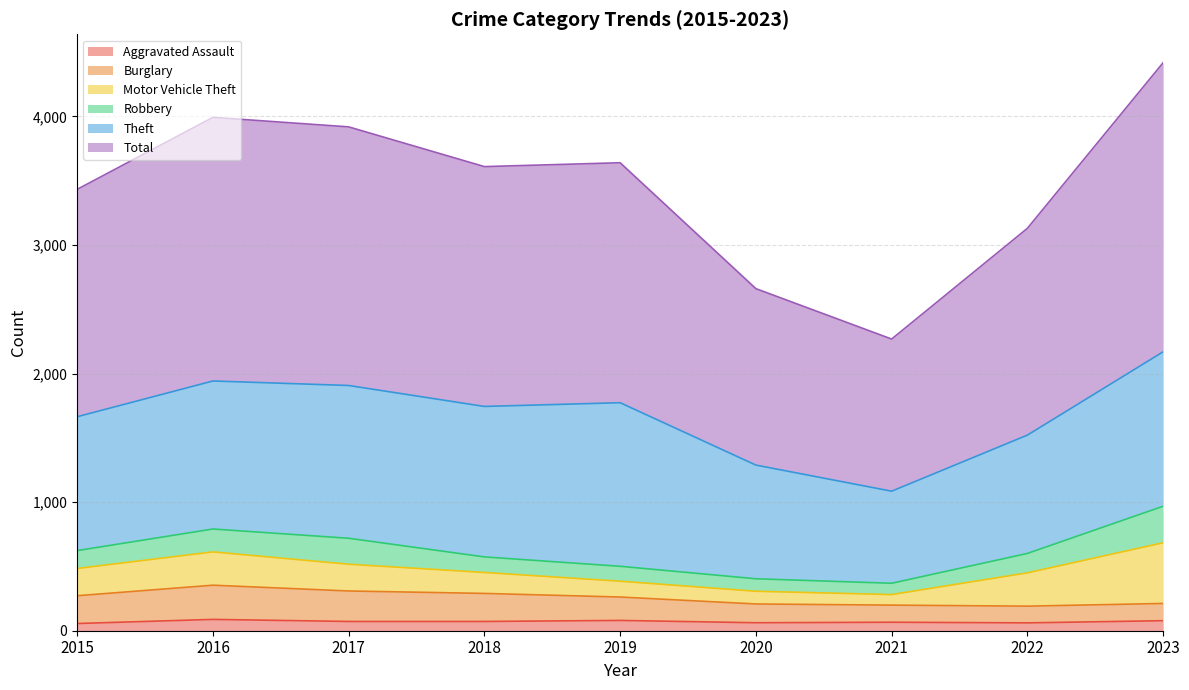

At which category does the chart reach its minimum across all series?

2015